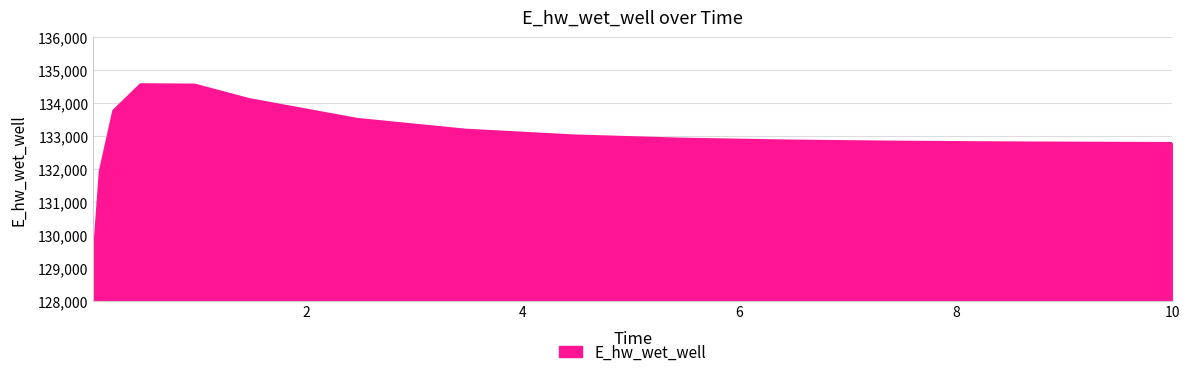

What is the minimum value shown in the chart?

129047.2